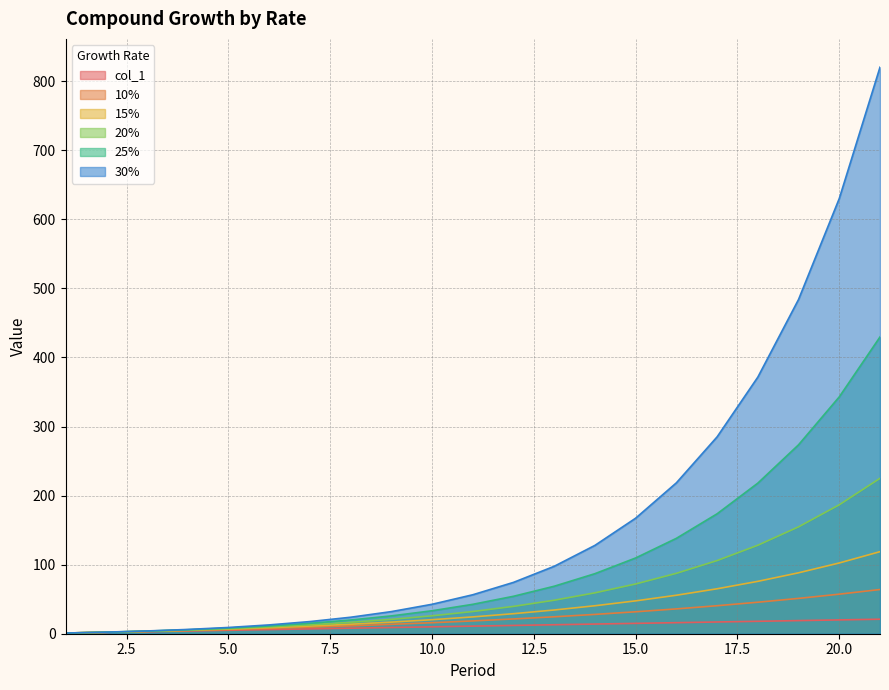

What is the value of the 30% point at the 15th from the left?

167.3